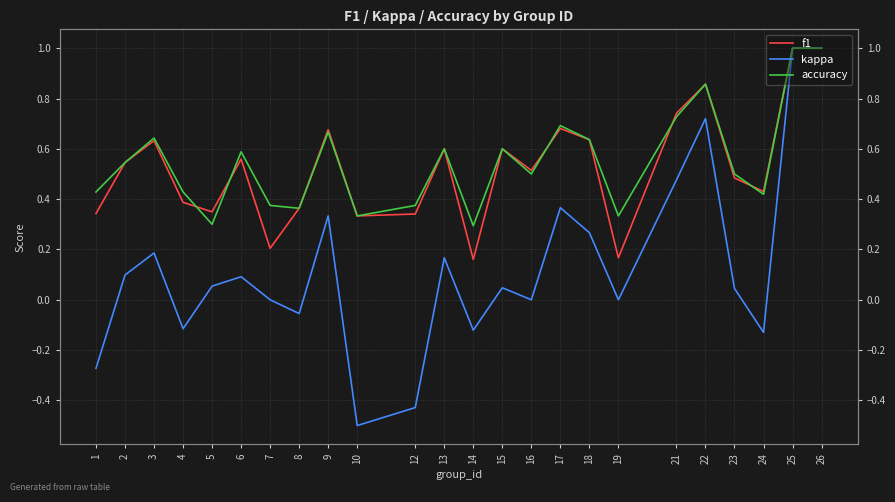

What is the average value of the kappa series?

0.1